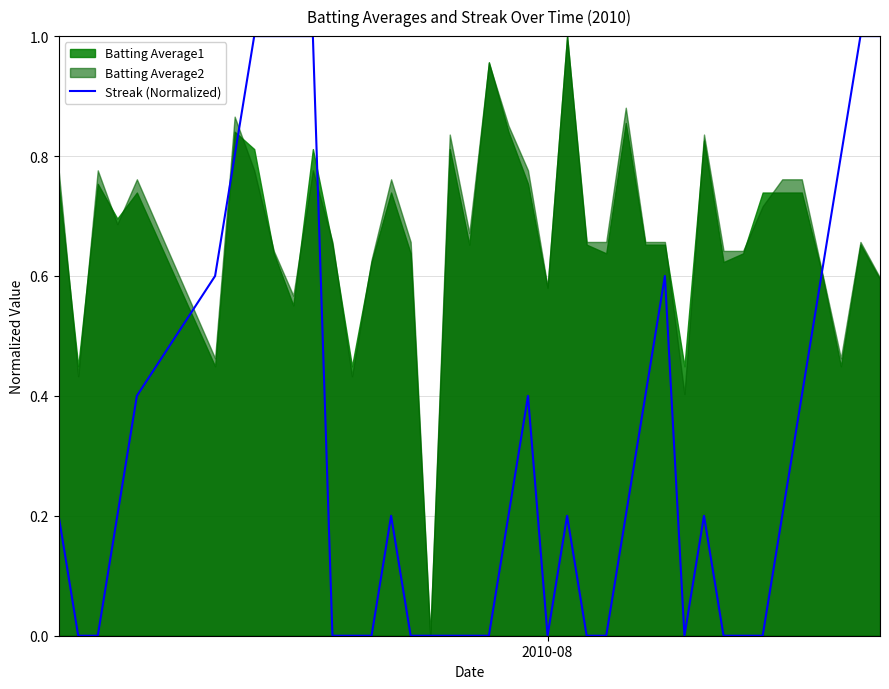

What is the value of the 38th point from the left?

0.8